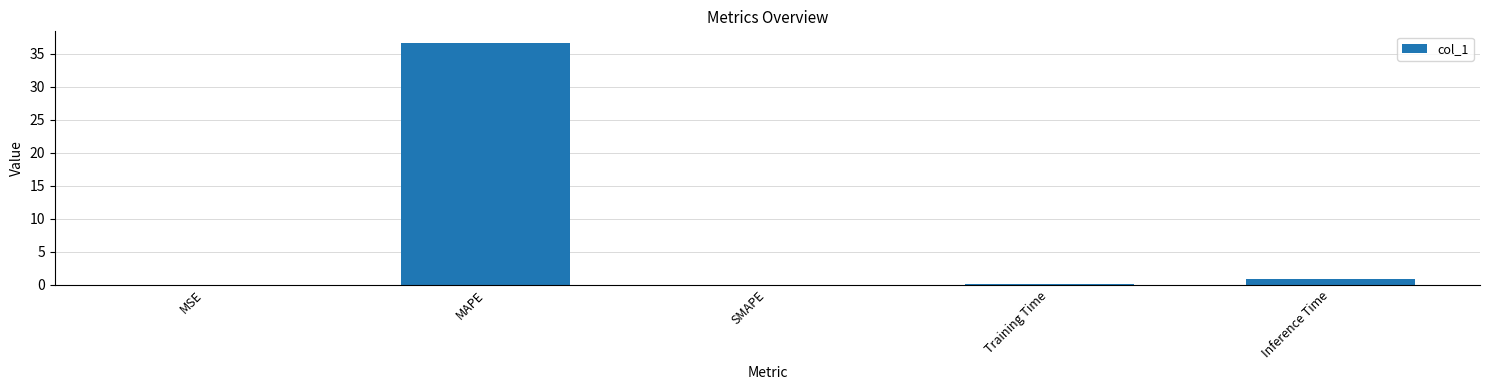

At which category does the chart reach its peak across all series?

MAPE